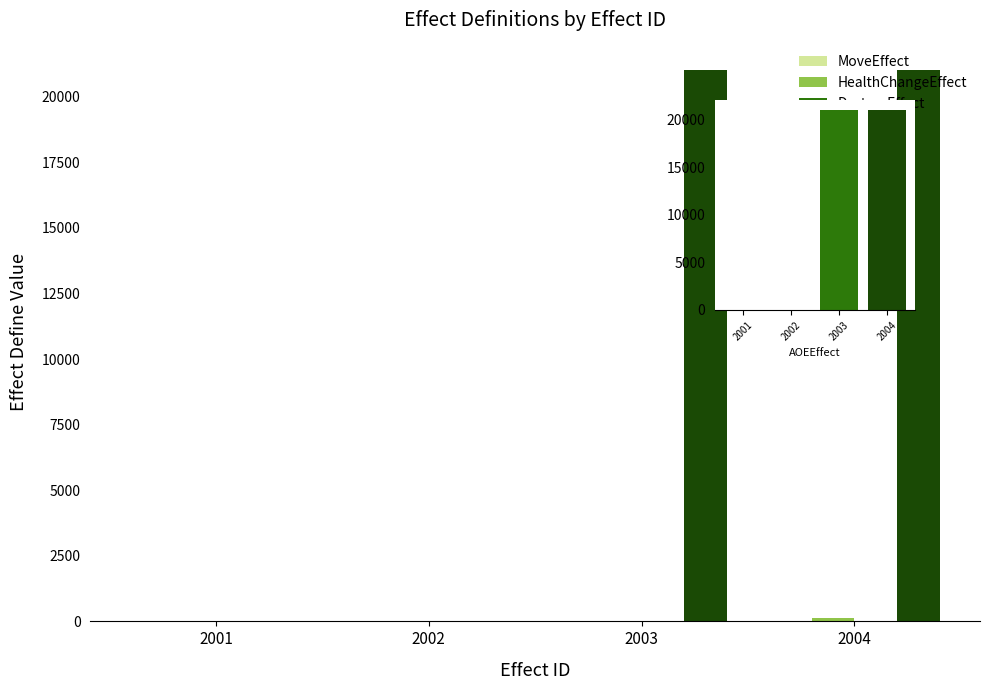

What are all the series names shown in the legend?

MoveEffect, HealthChangeEffect, DestroyEffect, AOEEffect